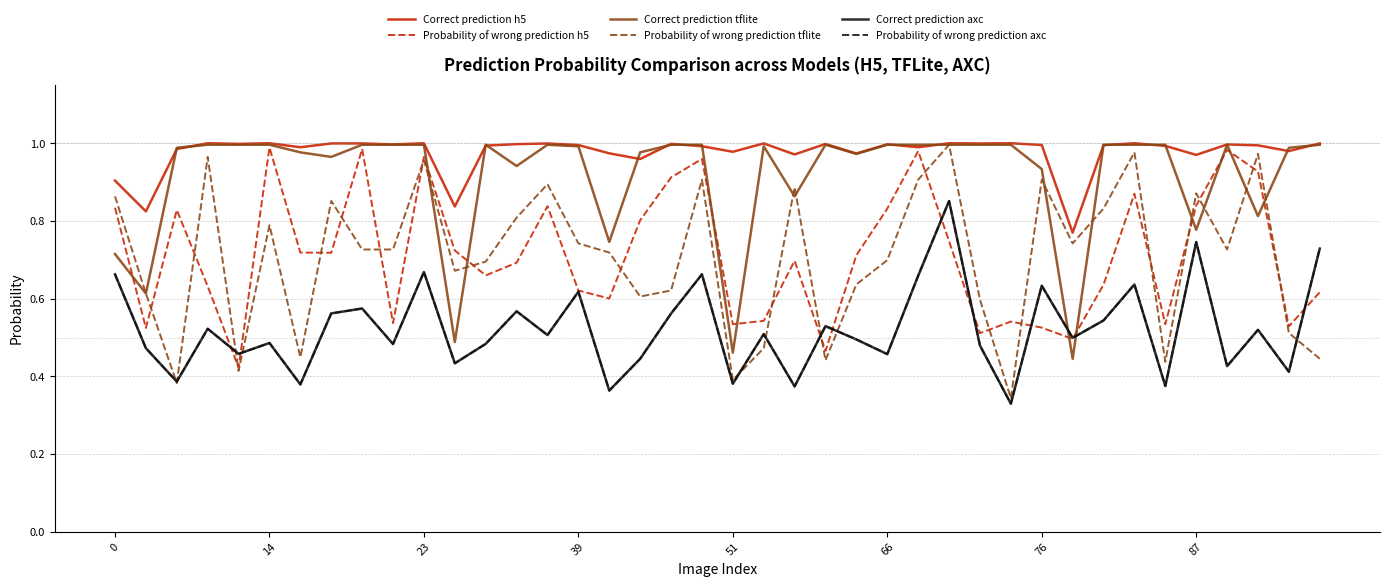

Does the chart have visible grid lines?

Yes